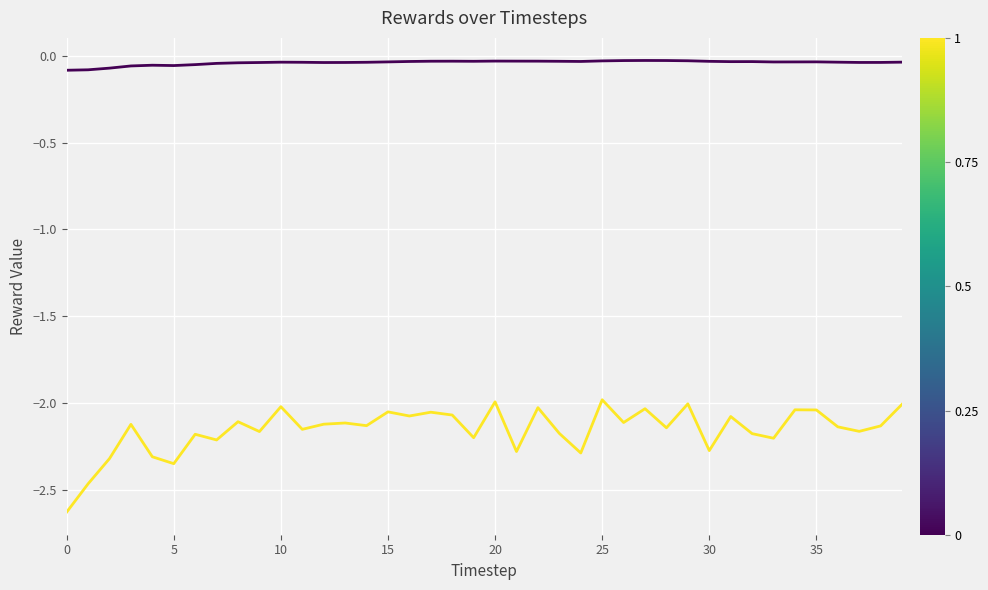

How many lines are shown in the chart?

2